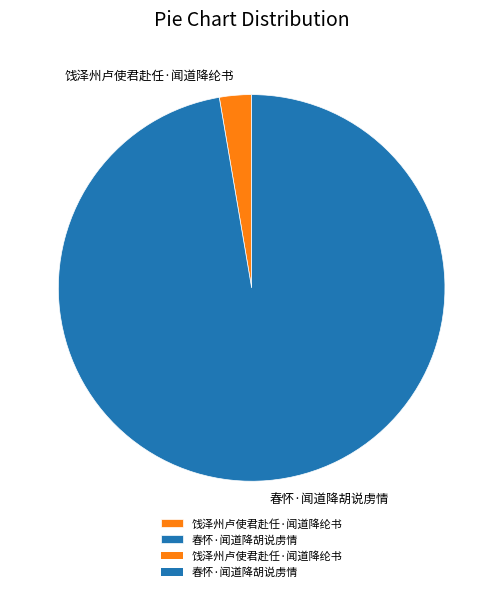

Does any single category account for the majority?

Yes